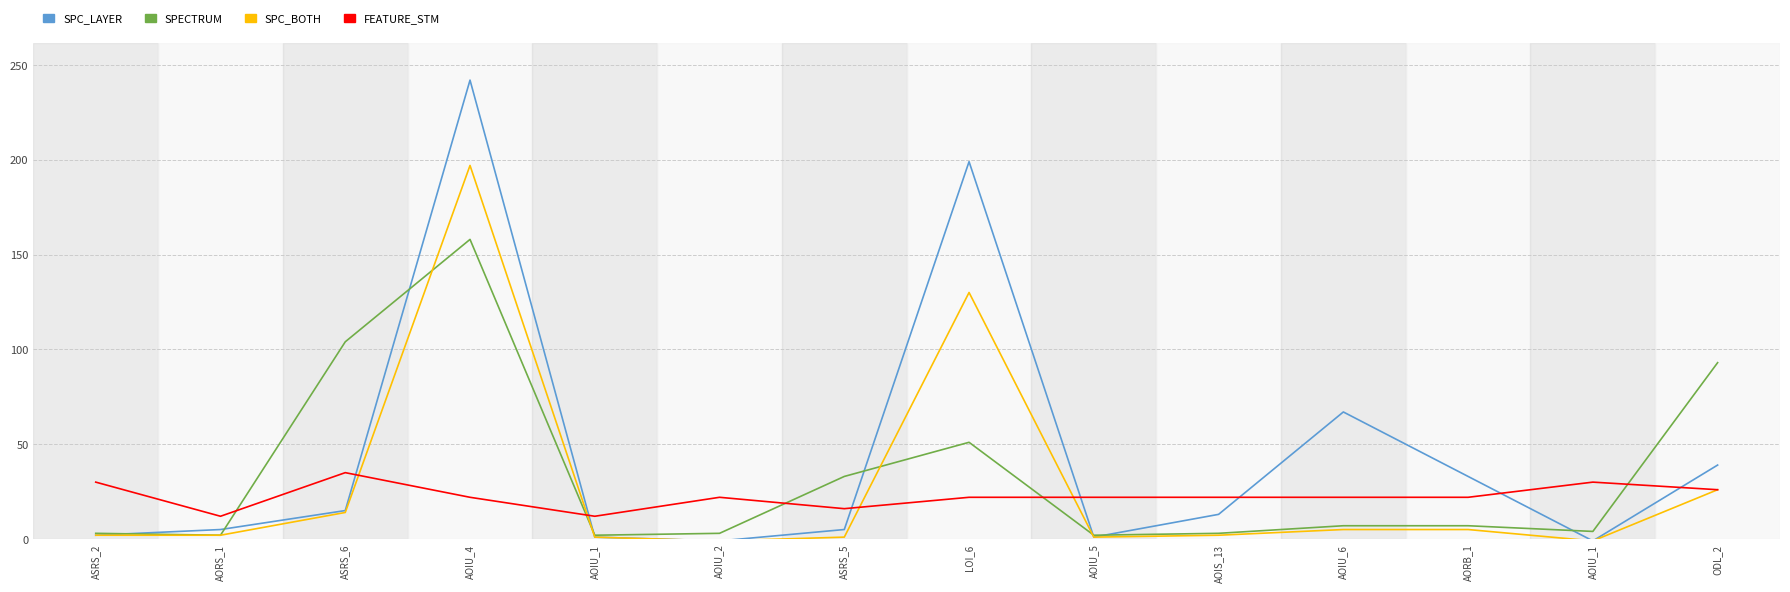

Between ODL_2 and AOIU_5, which is larger?

ODL_2